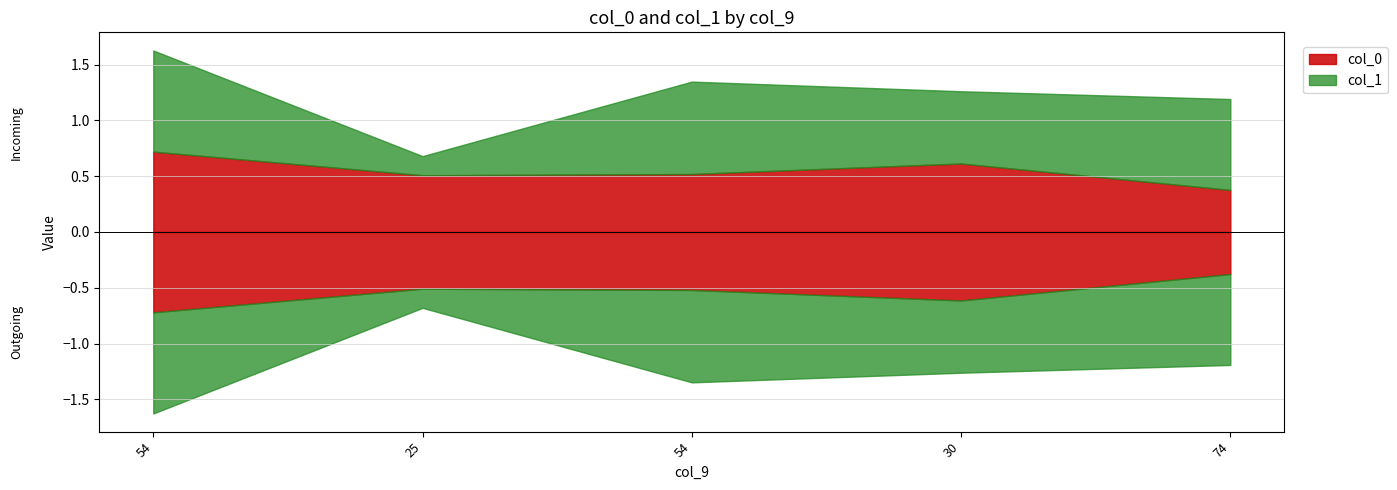

What is the average value of the col_1 series?

0.7